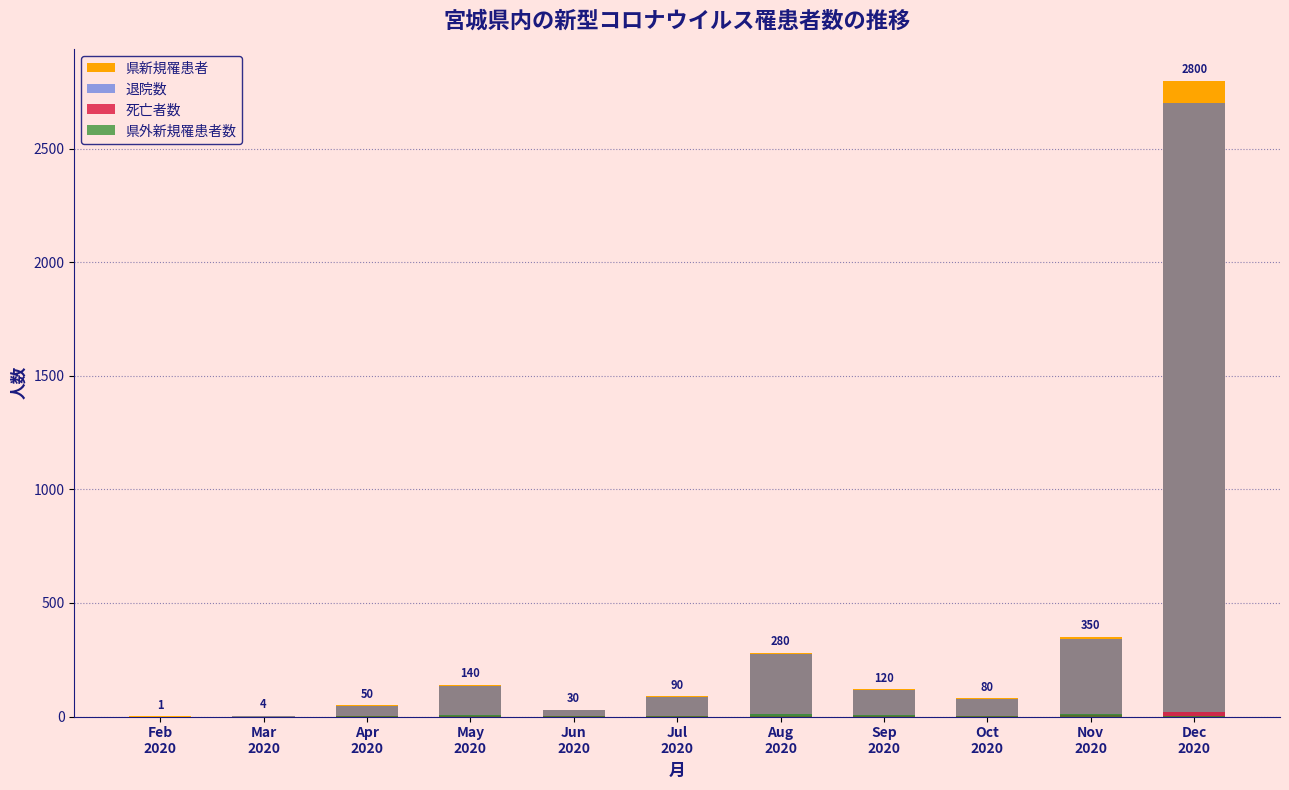

What is the difference between the highest and lowest values at Apr
2020?

49